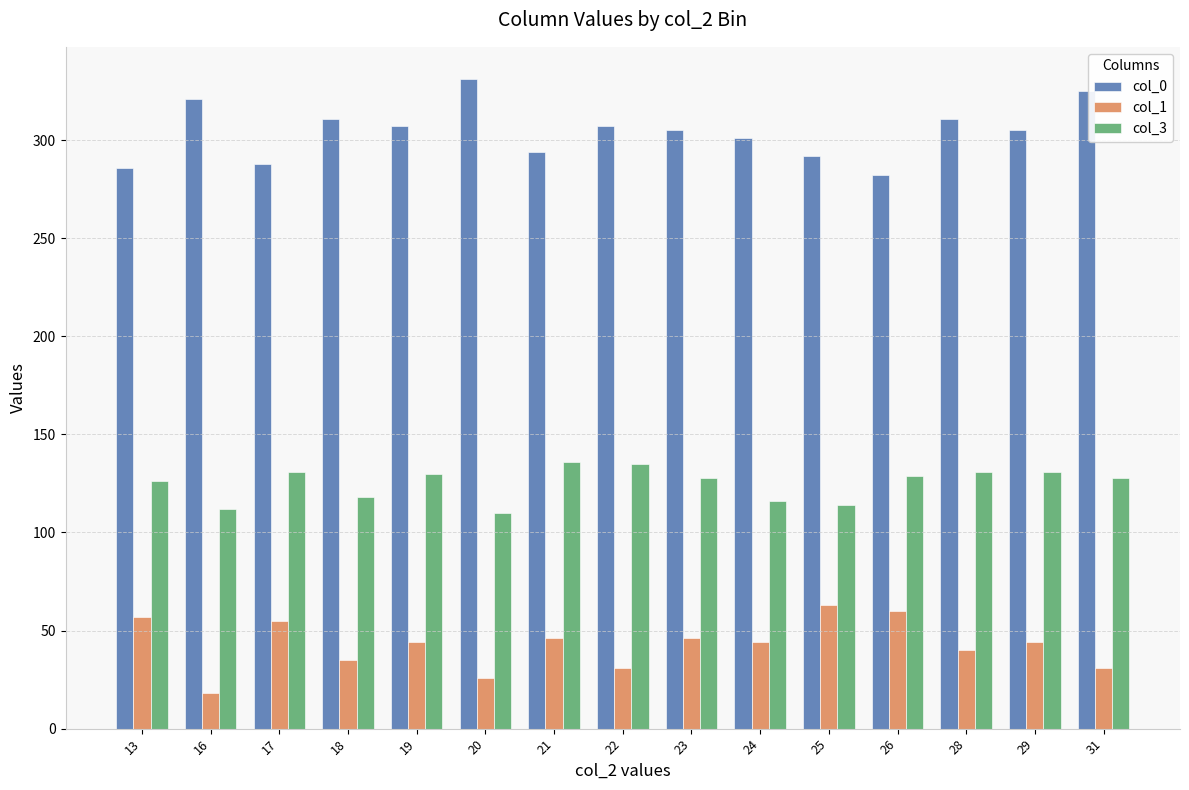

What is the value of the col_1 bar at the 4th from the left?

35